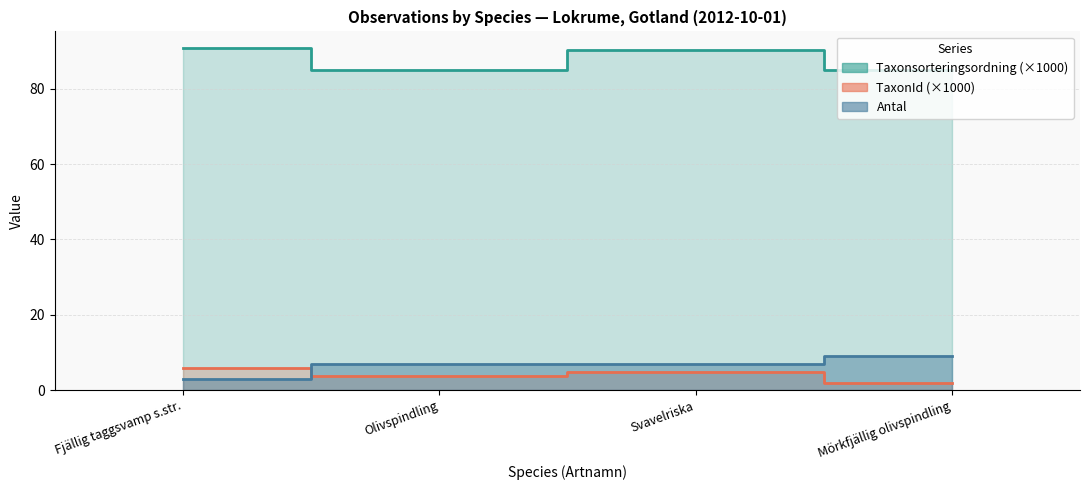

Reading left to right, what are all the values shown in this chart?

Antal: Fjällig taggsvamp s.str.=3.0	Olivspindling=7.0	Svavelriska=7.0	Mörkfjällig olivspindling=9.0
Taxonsorteringsordning: Fjällig taggsvamp s.str.=90.7	Olivspindling=85.1	Svavelriska=90.3	Mörkfjällig olivspindling=85.1
TaxonId: Fjällig taggsvamp s.str.=6.0	Olivspindling=3.8	Svavelriska=4.8	Mörkfjällig olivspindling=2.0